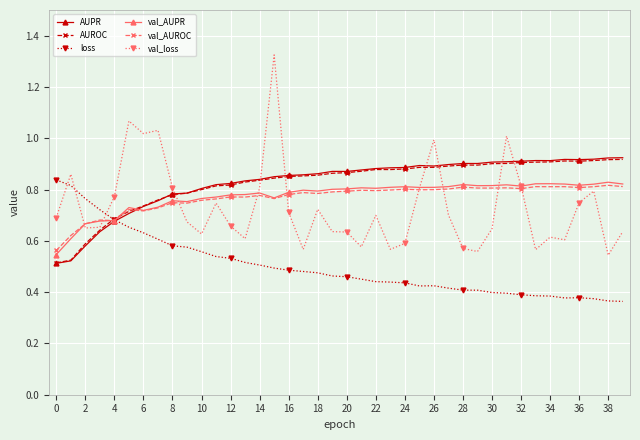

What is the difference between the maximum and minimum values in the val_AUROC series?

0.3